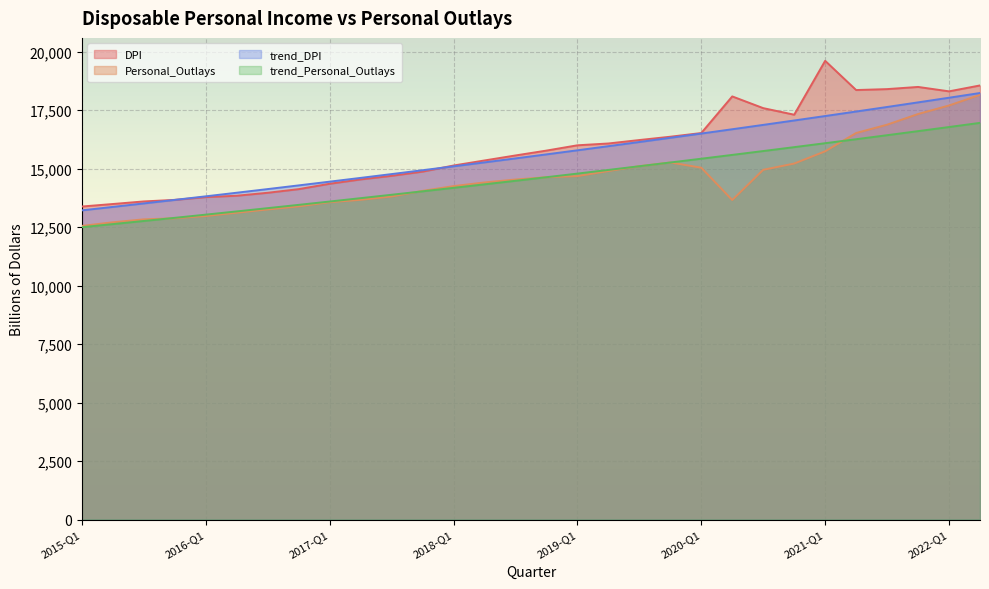

Which label corresponds to the largest value in the chart?

2021-Q1